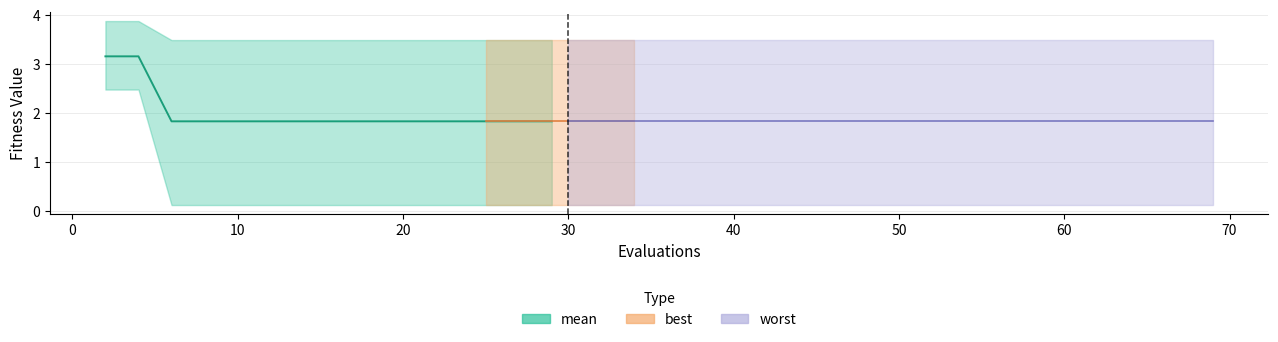

Which has a higher value, 4 or 65?

4